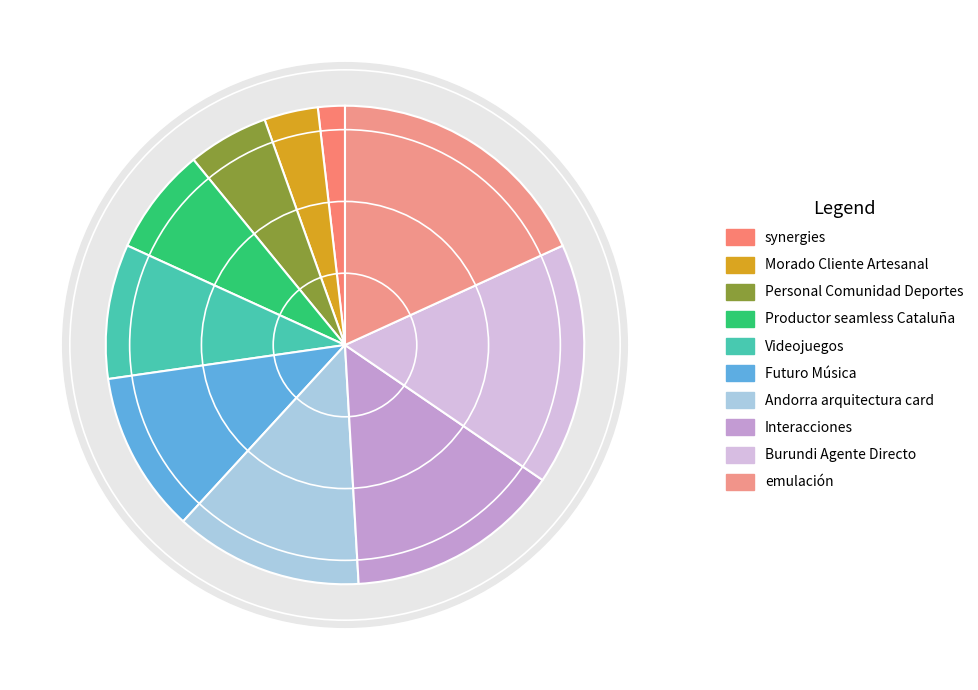

Does any single category account for the majority?

No